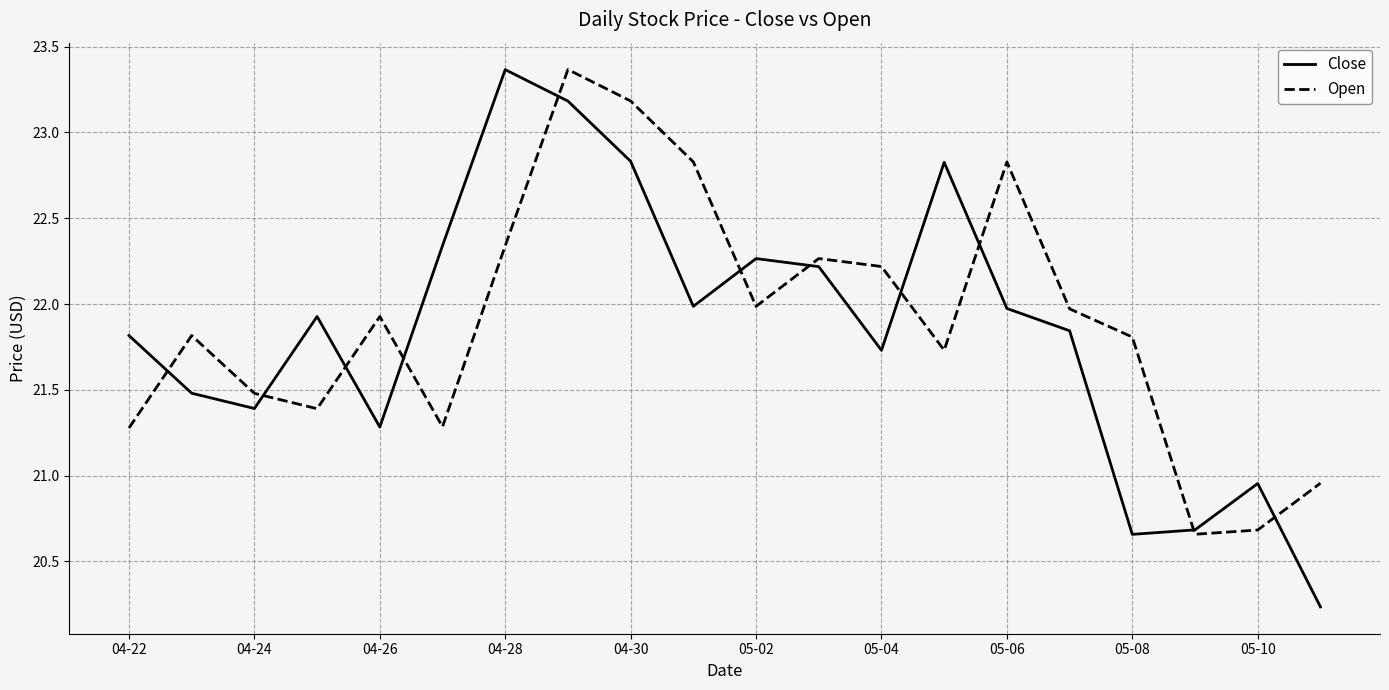

What is the maximum value for Open?

23.4